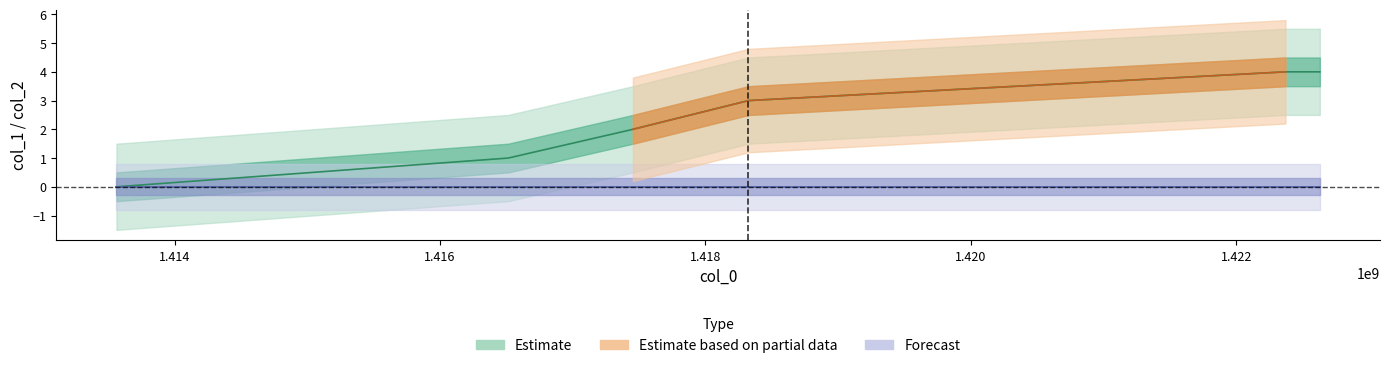

List the labels in order of value, smallest first.

1413561822, 1416514105, 1417453692, 1418324883, 1422371304, 1422630405